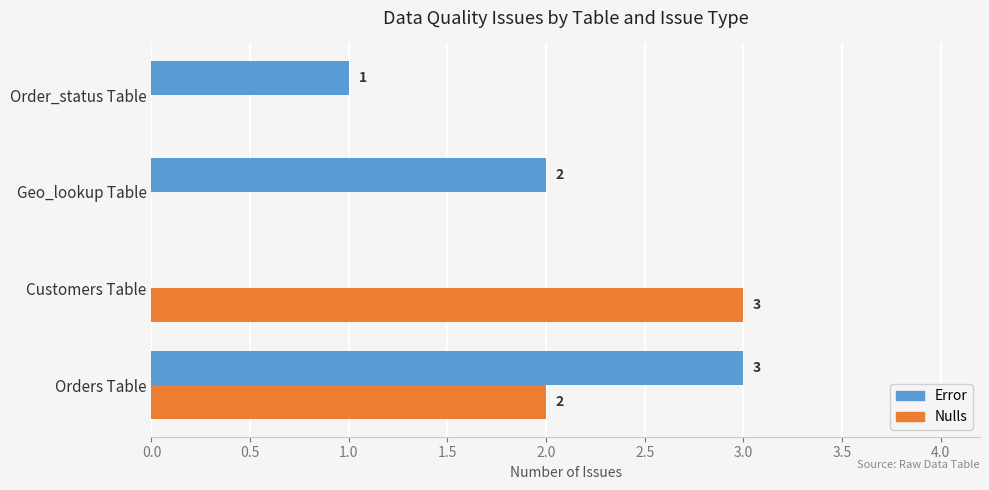

Which category has the highest value in the Nulls series?

Customers Table